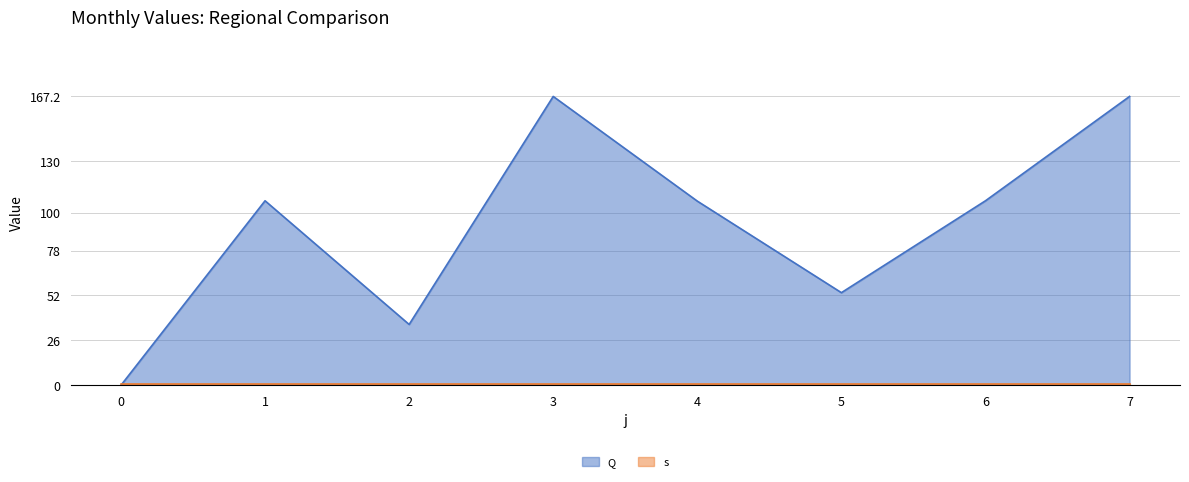

List the labels in order of value, smallest first.

0, 2, 5, 4, 1, 6, 3, 7